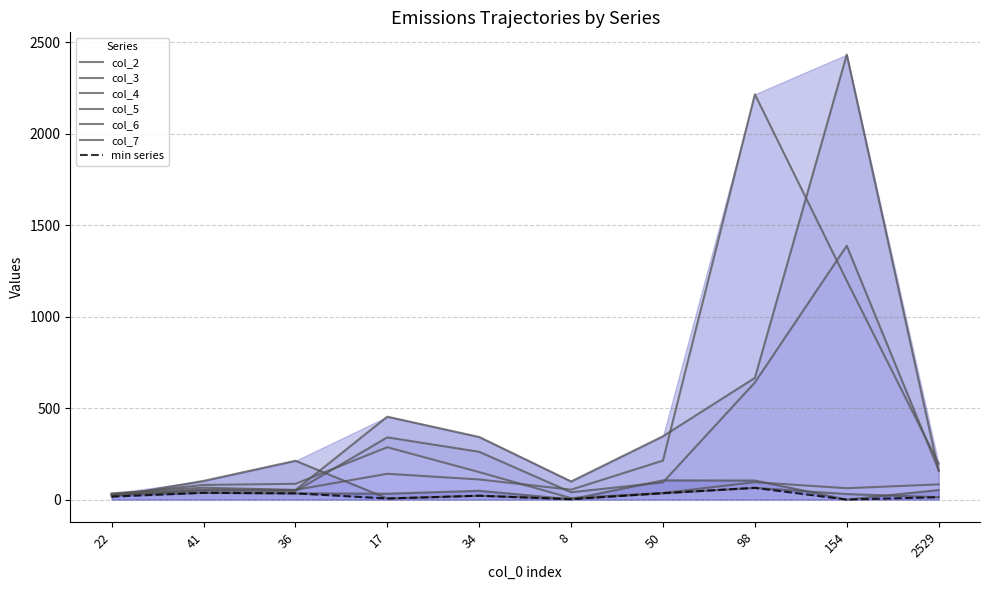

How many categories are shown in the chart?

10